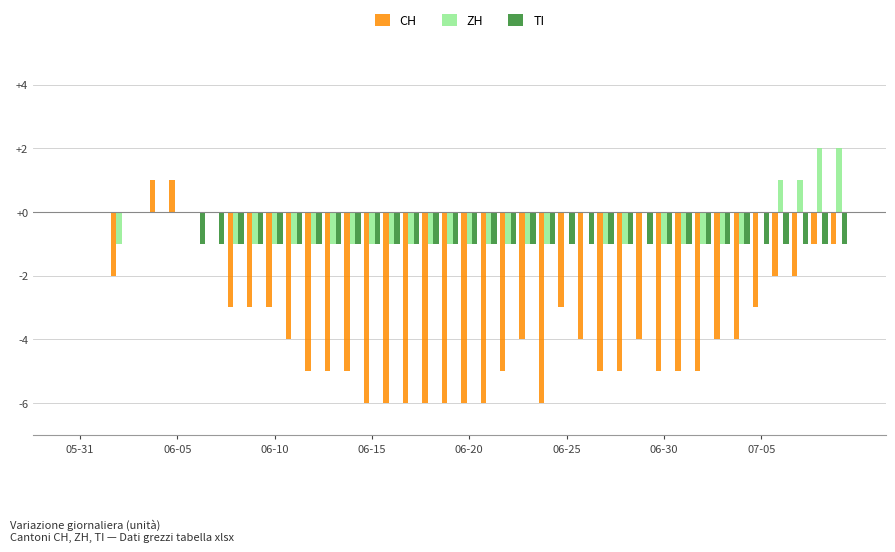

How many TI values are between -1 and 0?

40